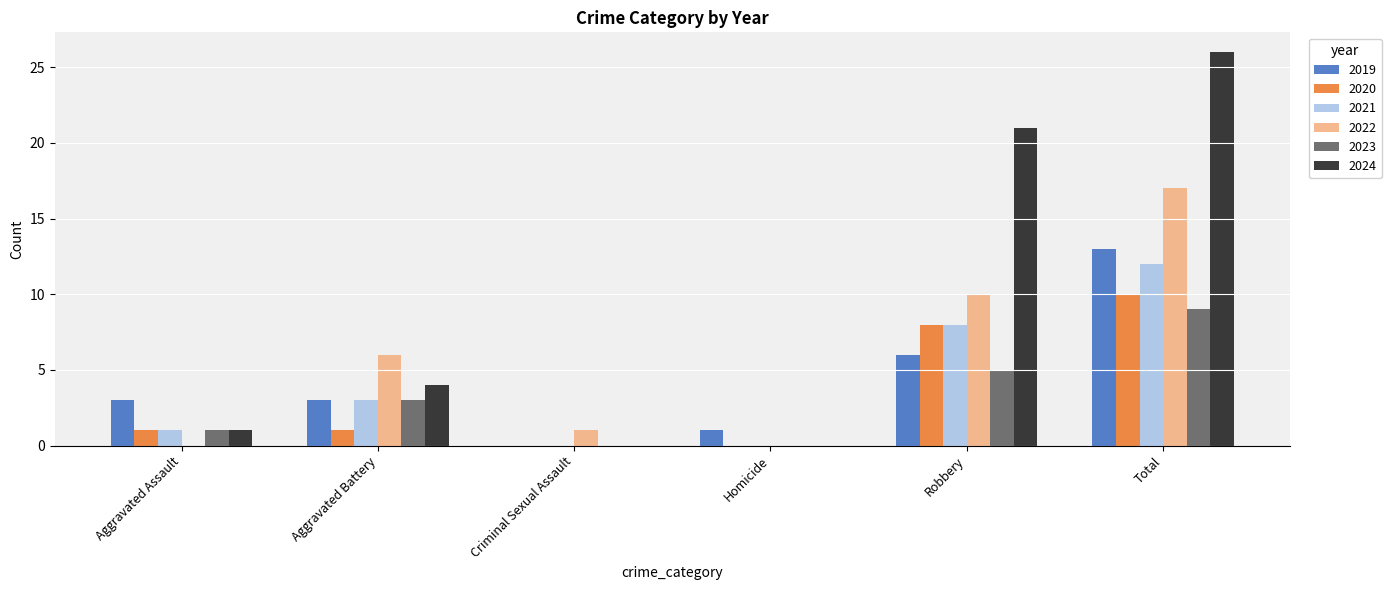

What is the average value of the 2022 series?

6